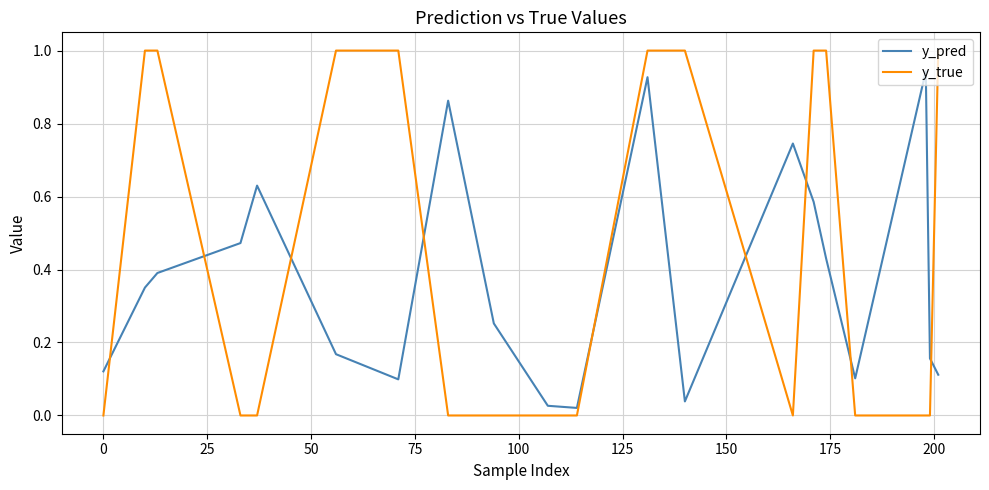

How many distinct data groups are displayed?

2